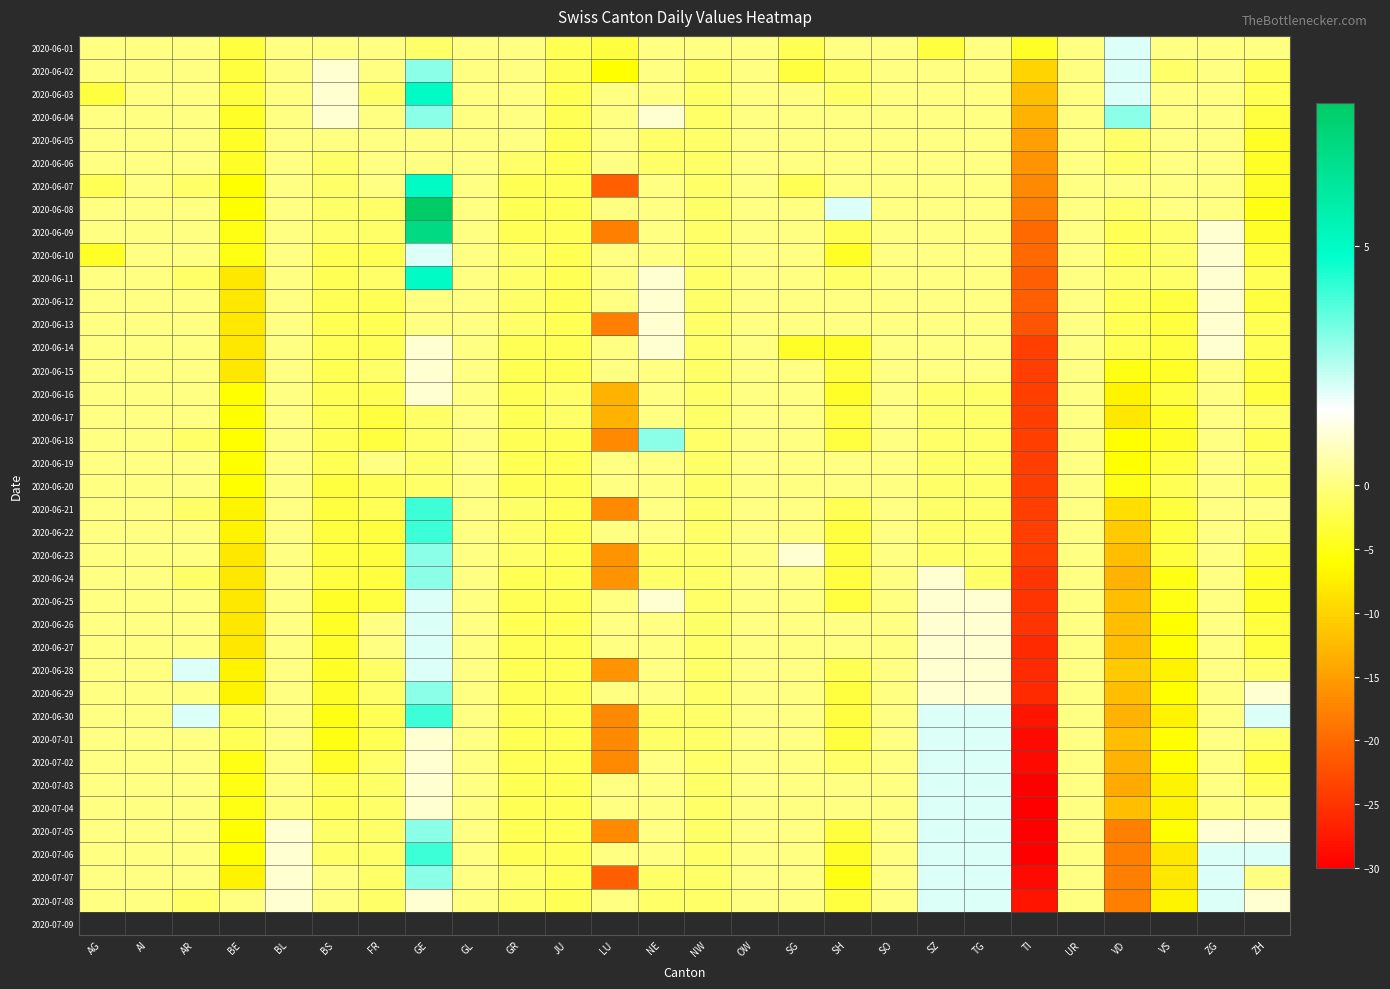

Between NE and TI, which is larger?

NE